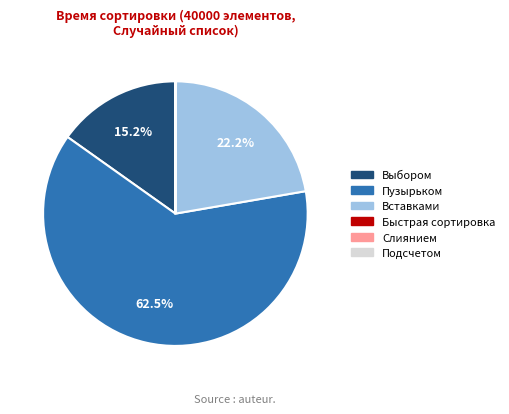

Is there any slice that represents more than half of the pie?

Yes